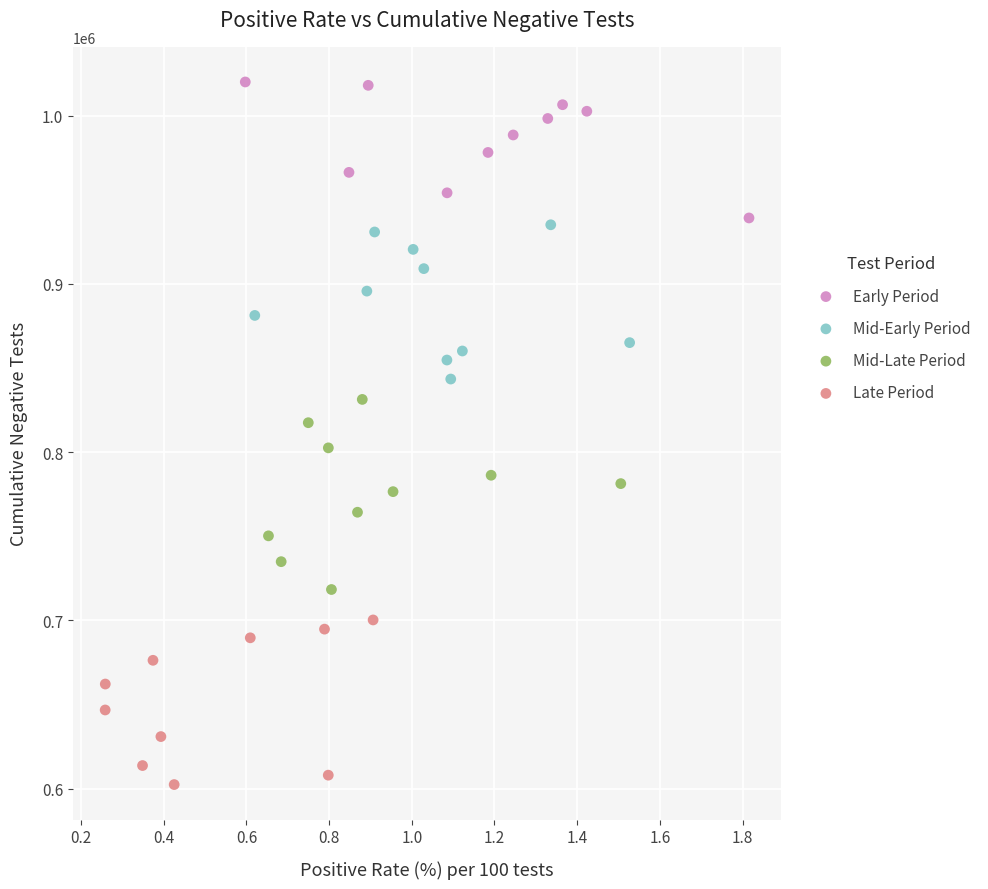

Which series contains the lowest Y value?

Late Period